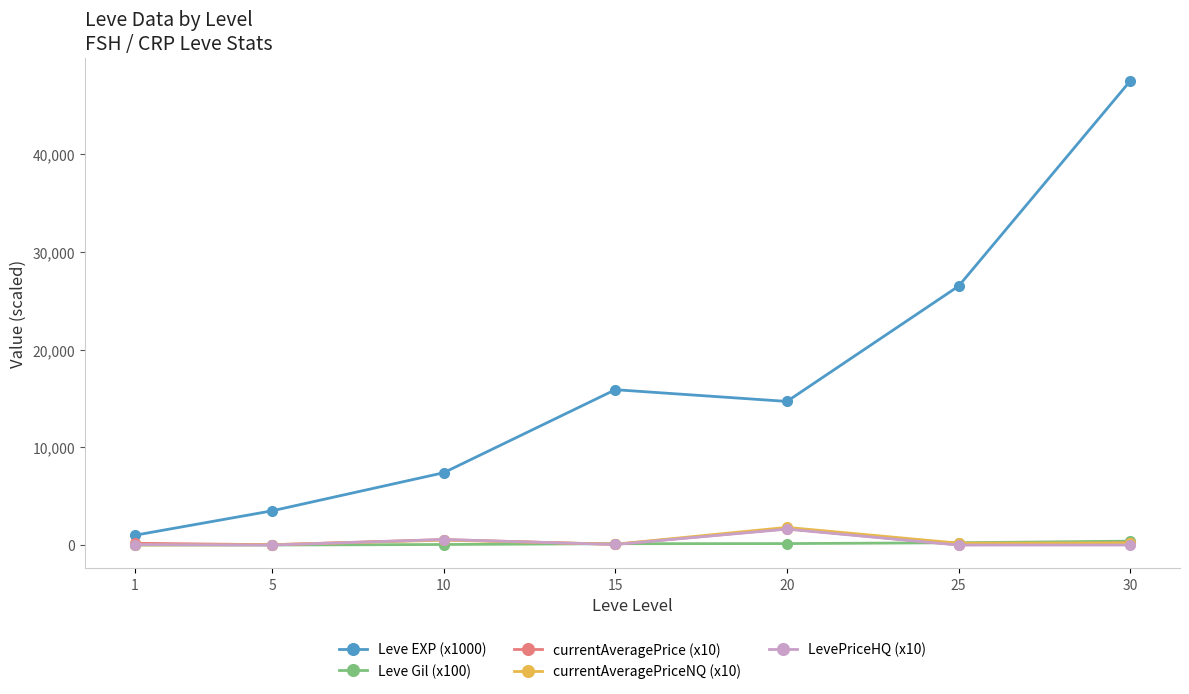

Which series has the widest spread of values?

Leve EXP (x1000)